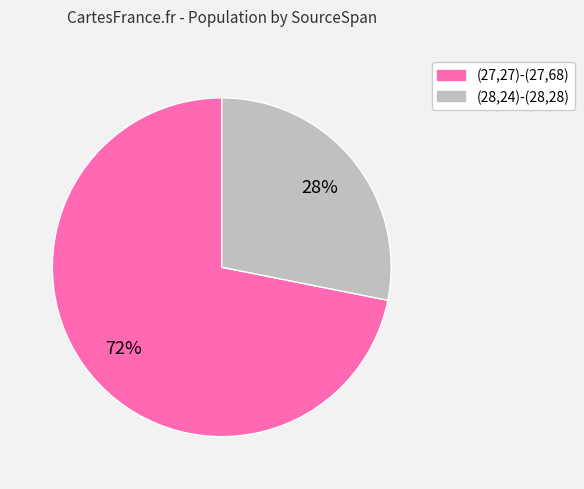

Is there a majority slice in this chart?

Yes